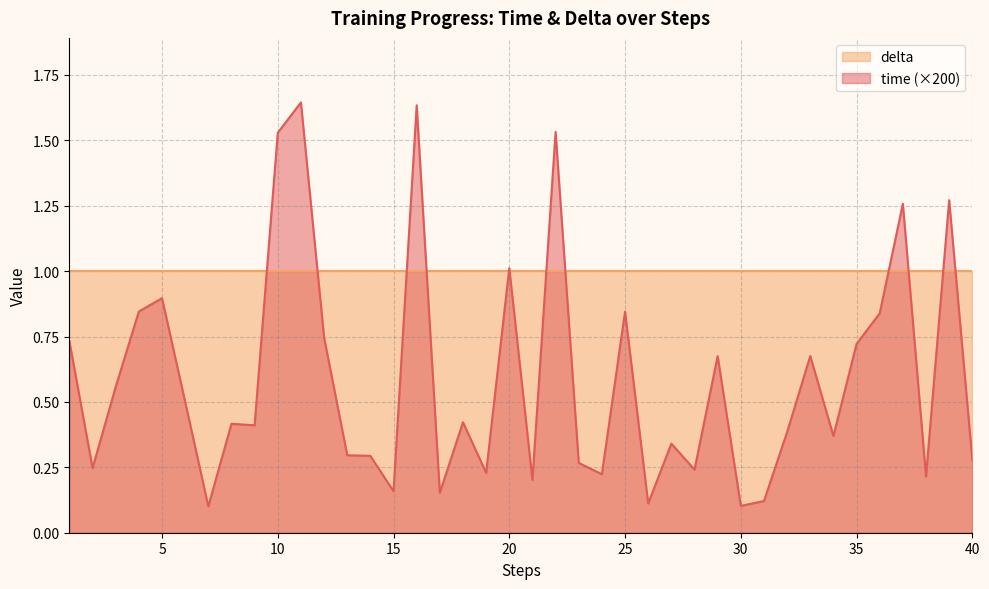

How many lines are shown in the chart?

2